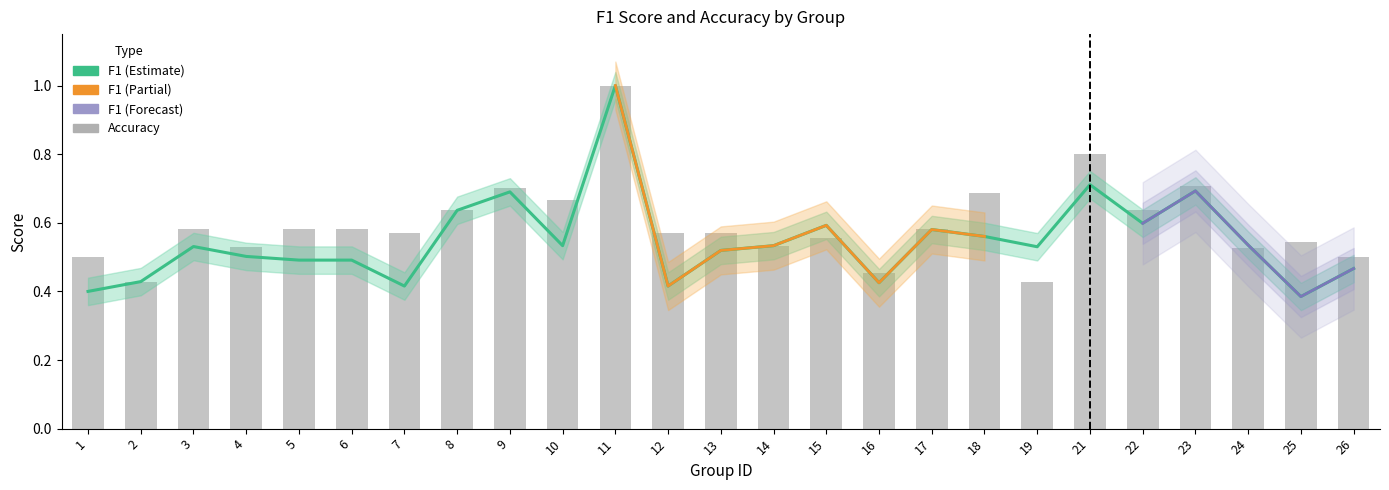

Where is f1 nearest to the value 0?

25